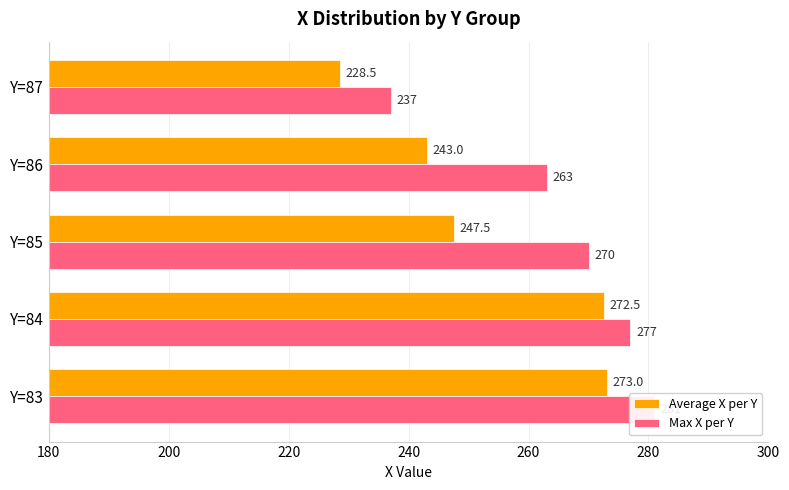

Is the value of Max X per Y at 220 greater than the value of Average X per Y at 180?

No